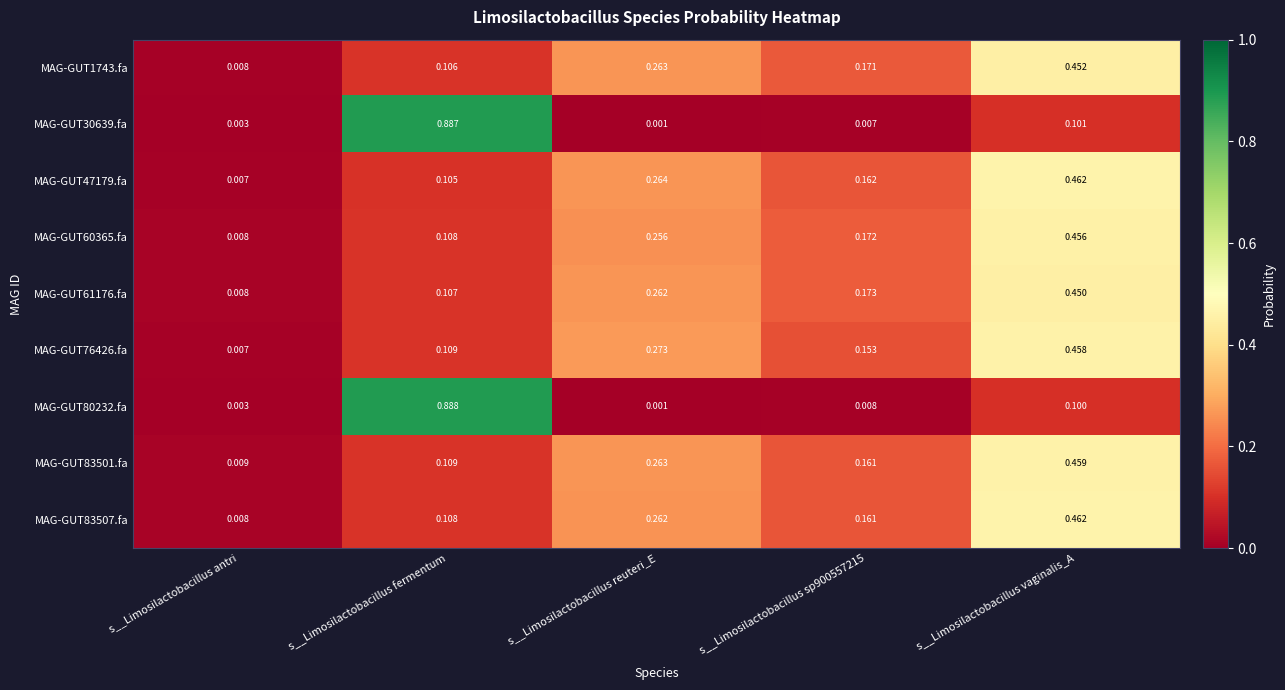

What is the difference between the highest and lowest values at s__Limosilactobacillus fermentum?

0.8